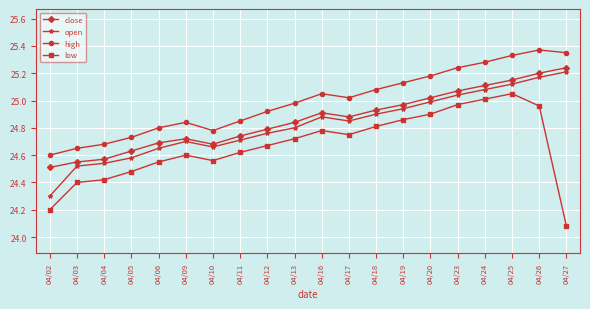

Where is the first local minimum for high?

04/10